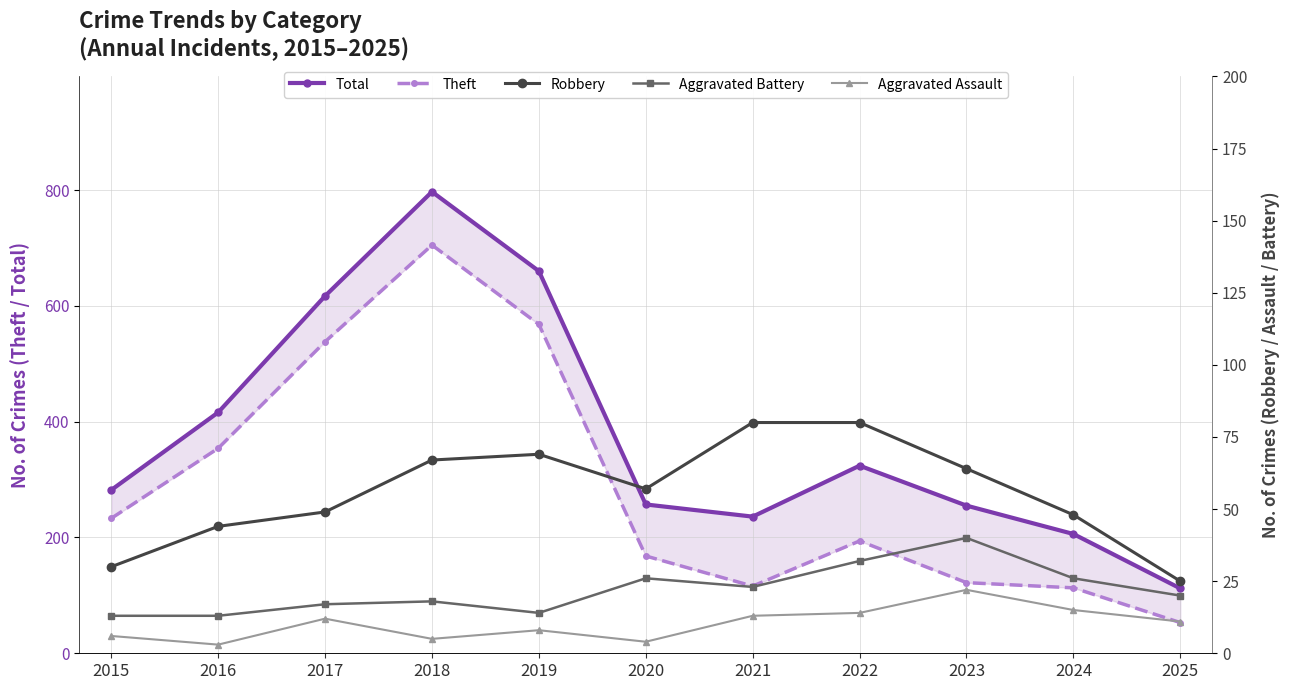

Between 2024 and 2019, which is larger?

2019